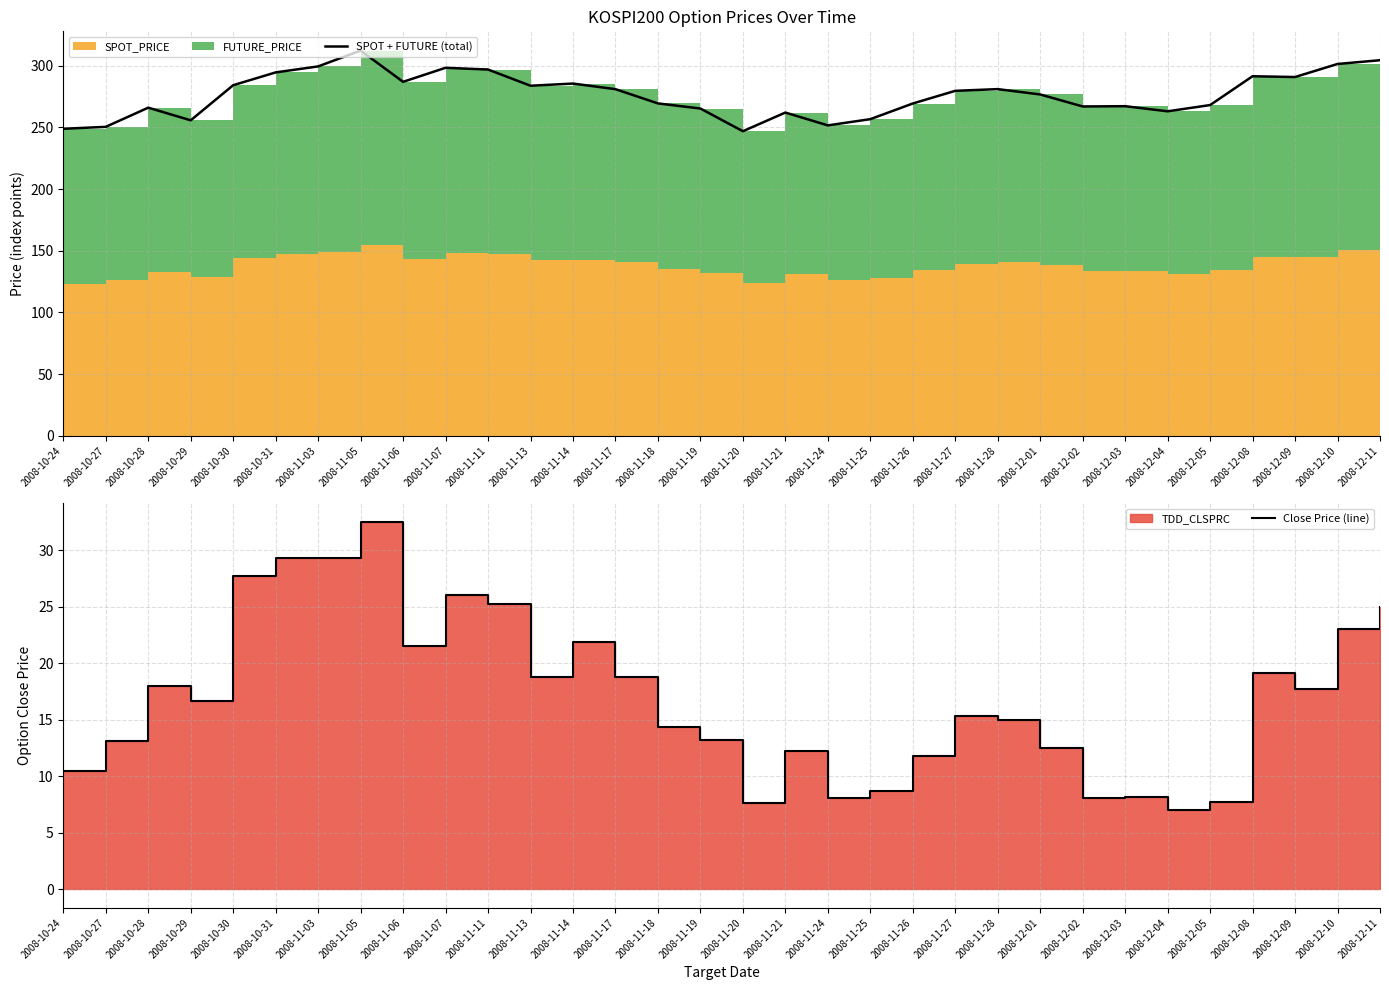

The value of SPOT + FUTURE (total) at 2008-11-13 is 465.2. True or false?

False